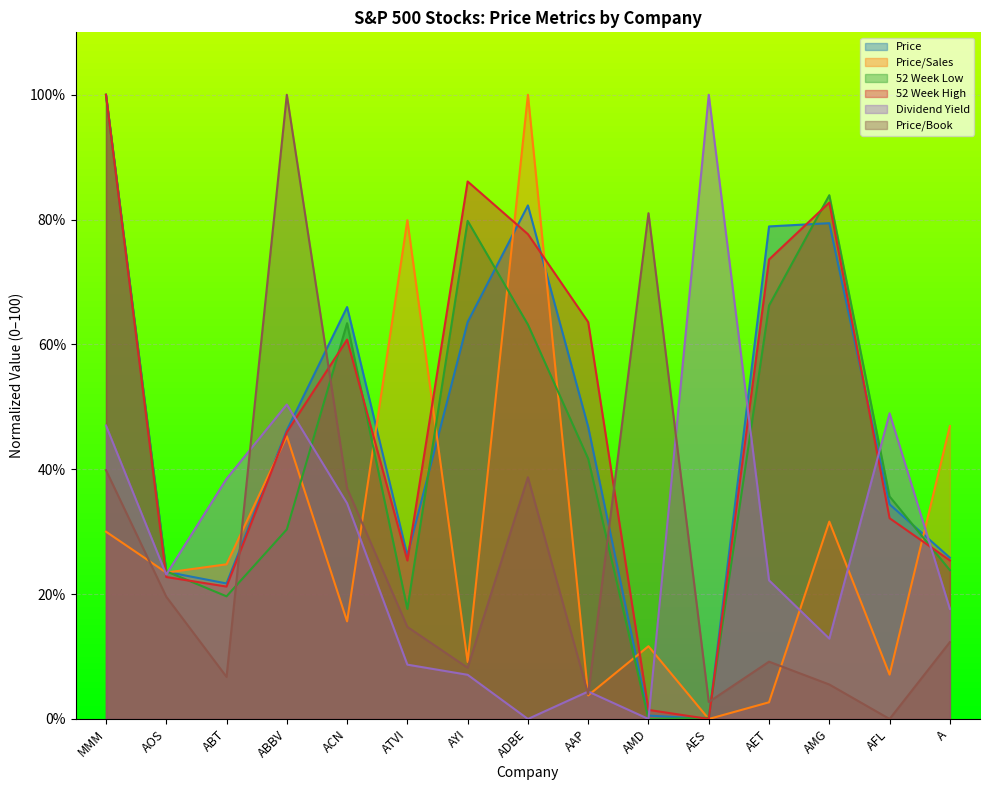

List the labels in order of 52 Week High value, largest first.

MMM, AYI, AMG, ADBE, AET, AAP, ACN, ABBV, AFL, A, ATVI, AOS, ABT, AMD, AES